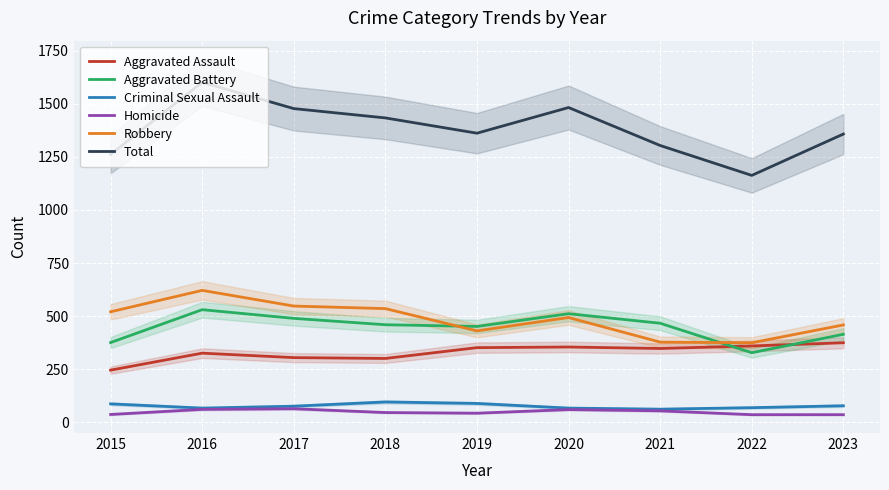

At which category does Criminal Sexual Assault reach its first local peak?

2018